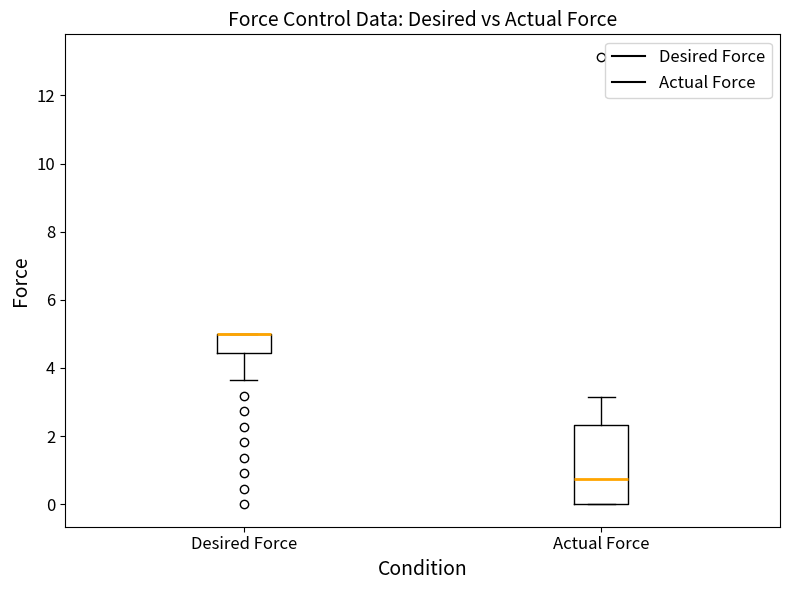

Reading left to right, read every box against the y-axis: the position of its median line, the range the box covers, and the ends of its whiskers. The values are not printed on the chart, so give them approximately, as read against the axis.

Desired Force: median 5.0 (drawn on the box's upper edge), box 4.4 to 5.0, whiskers 3.6 to 5.0
Actual Force: median 0.8, box 0.0 to 2.4, whiskers 0.0 to 3.2